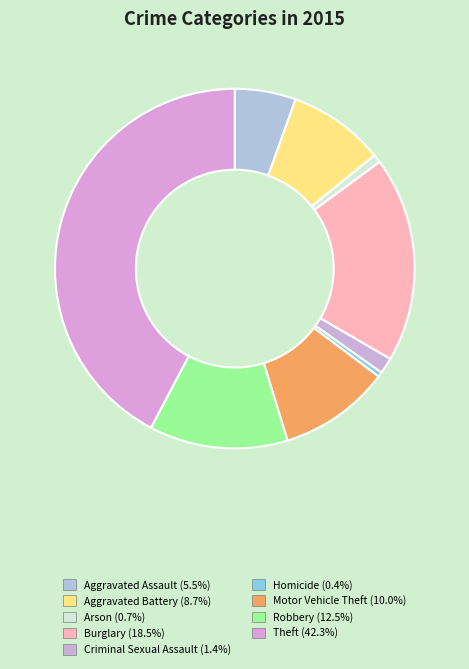

How many slices are in this pie chart?

9